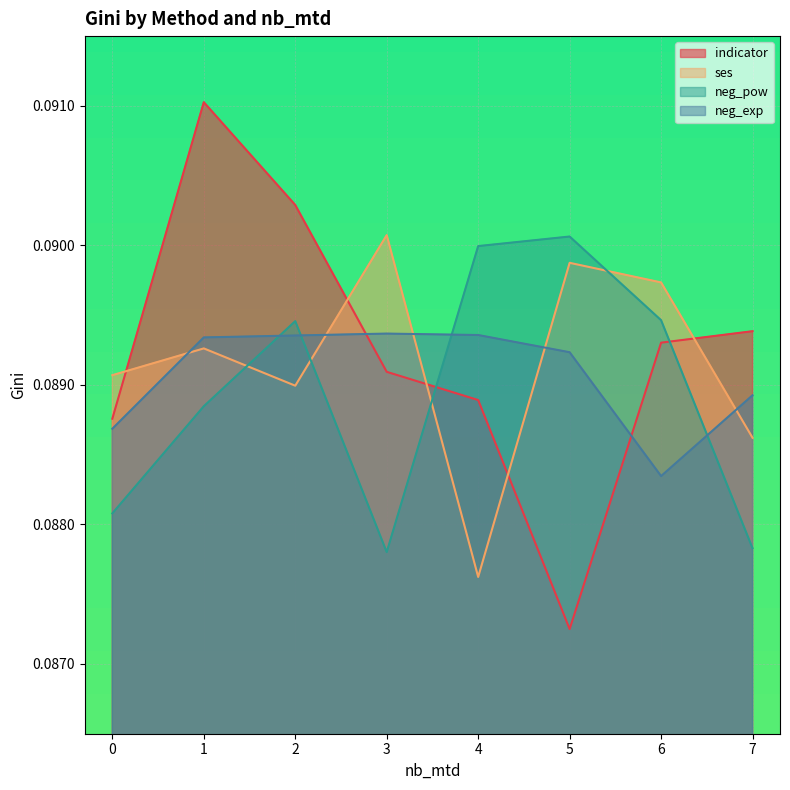

Reading left to right, extract all data points from this chart.

indicator: 0=0.1	1=0.1	2=0.1	3=0.1	4=0.1	5=0.1	6=0.1	7=0.1
ses: 0=0.1	1=0.1	2=0.1	3=0.1	4=0.1	5=0.1	6=0.1	7=0.1
neg_pow: 0=0.1	1=0.1	2=0.1	3=0.1	4=0.1	5=0.1	6=0.1	7=0.1
neg_exp: 0=0.1	1=0.1	2=0.1	3=0.1	4=0.1	5=0.1	6=0.1	7=0.1